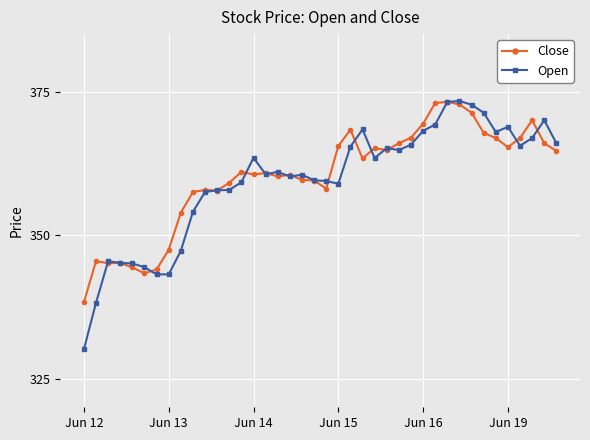

Which series has the largest range (max minus min)?

Open